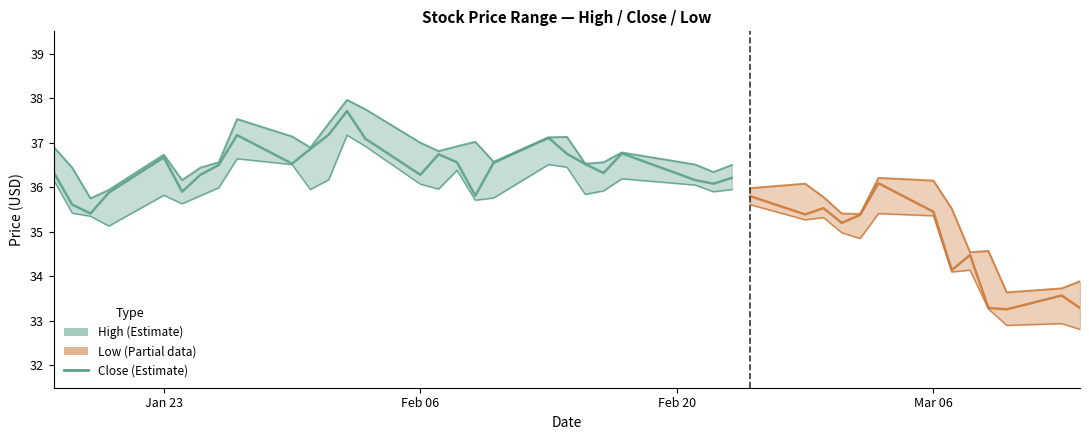

What is the value of the 25th point from the left?

36.2